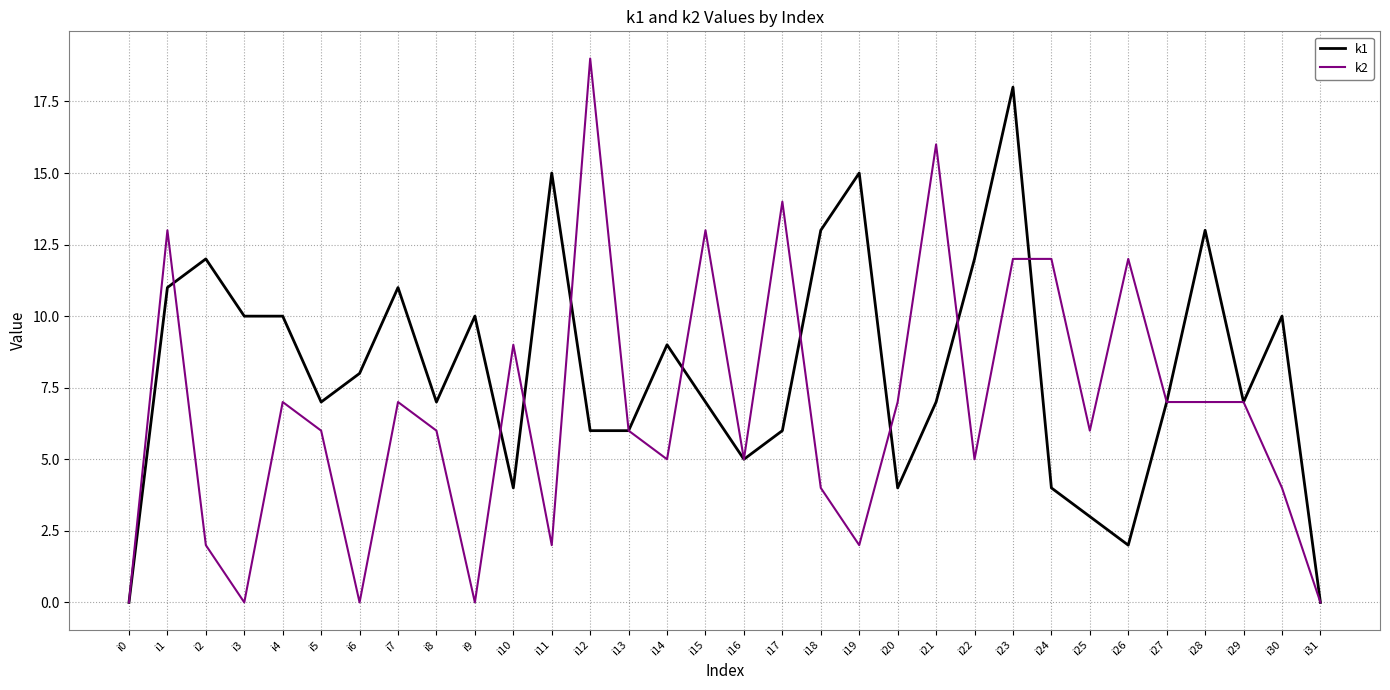

How many distinct data groups are displayed?

2